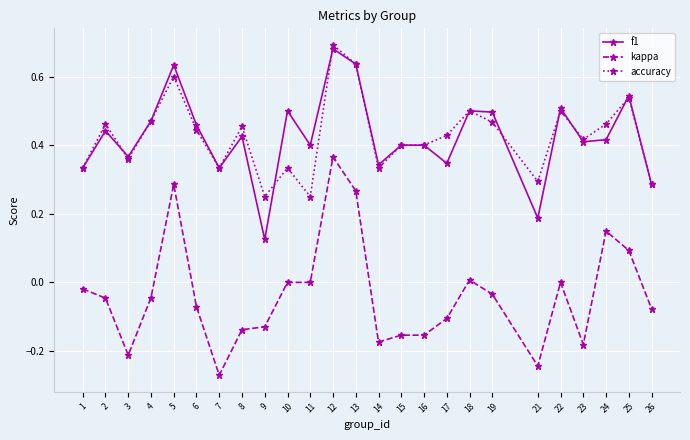

Between 4 and 16, which series saw the biggest shift?

kappa